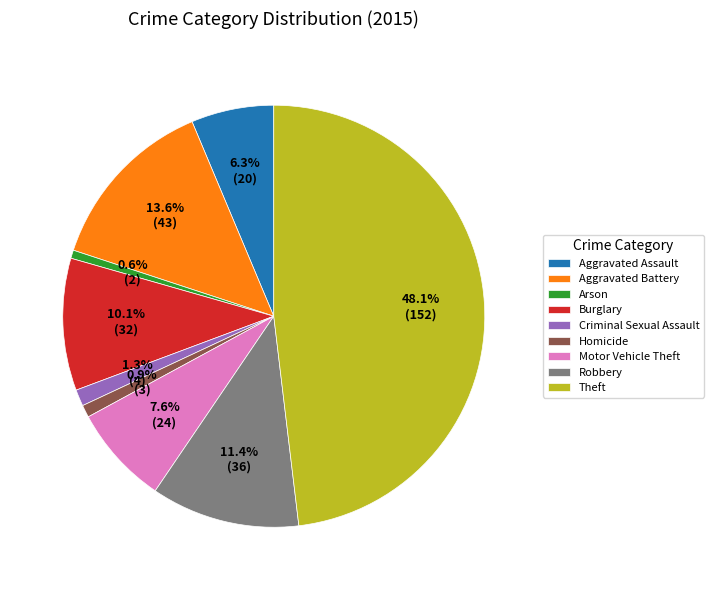

True or false: Arson accounts for 15% of the total.

False